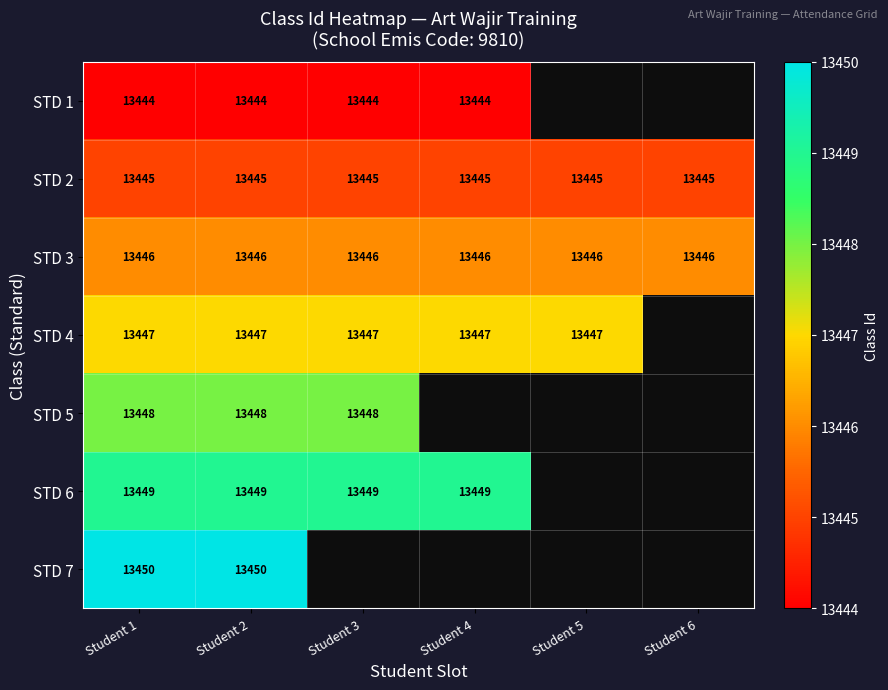

What is the highest value of the STD 2 series?

13445